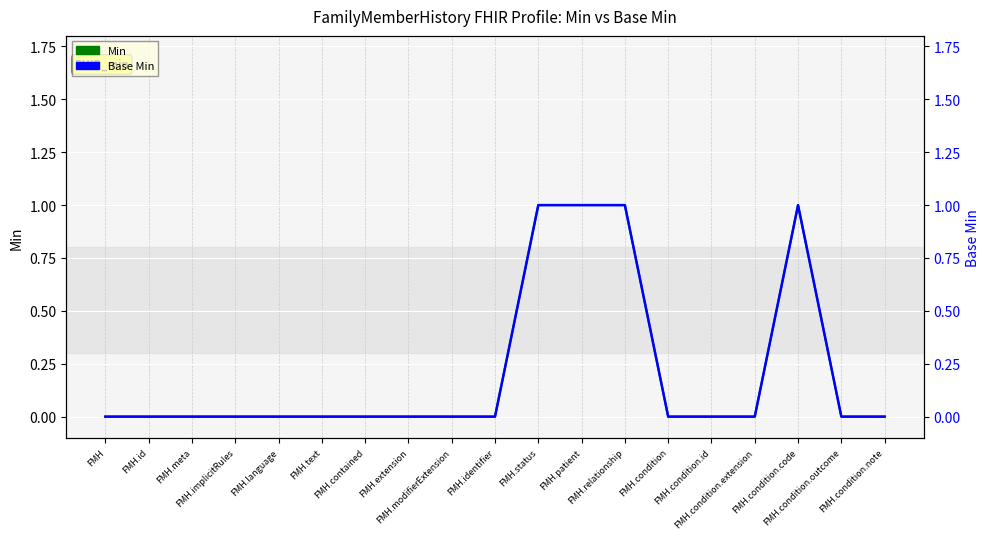

Count the number of categories in the chart.

19